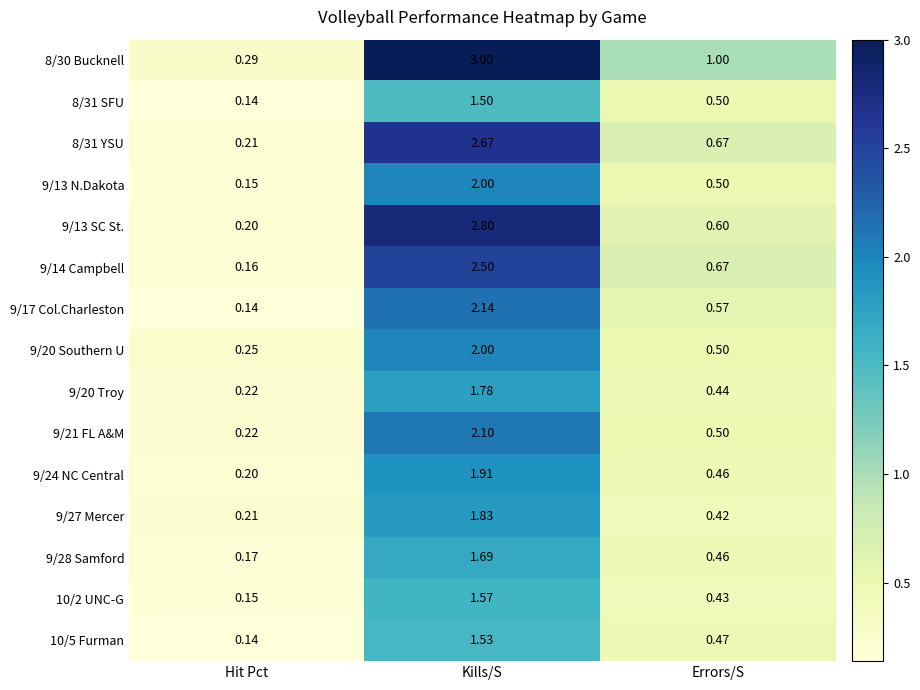

At which label is 8/31 SFU closest to 0?

Hit Pct